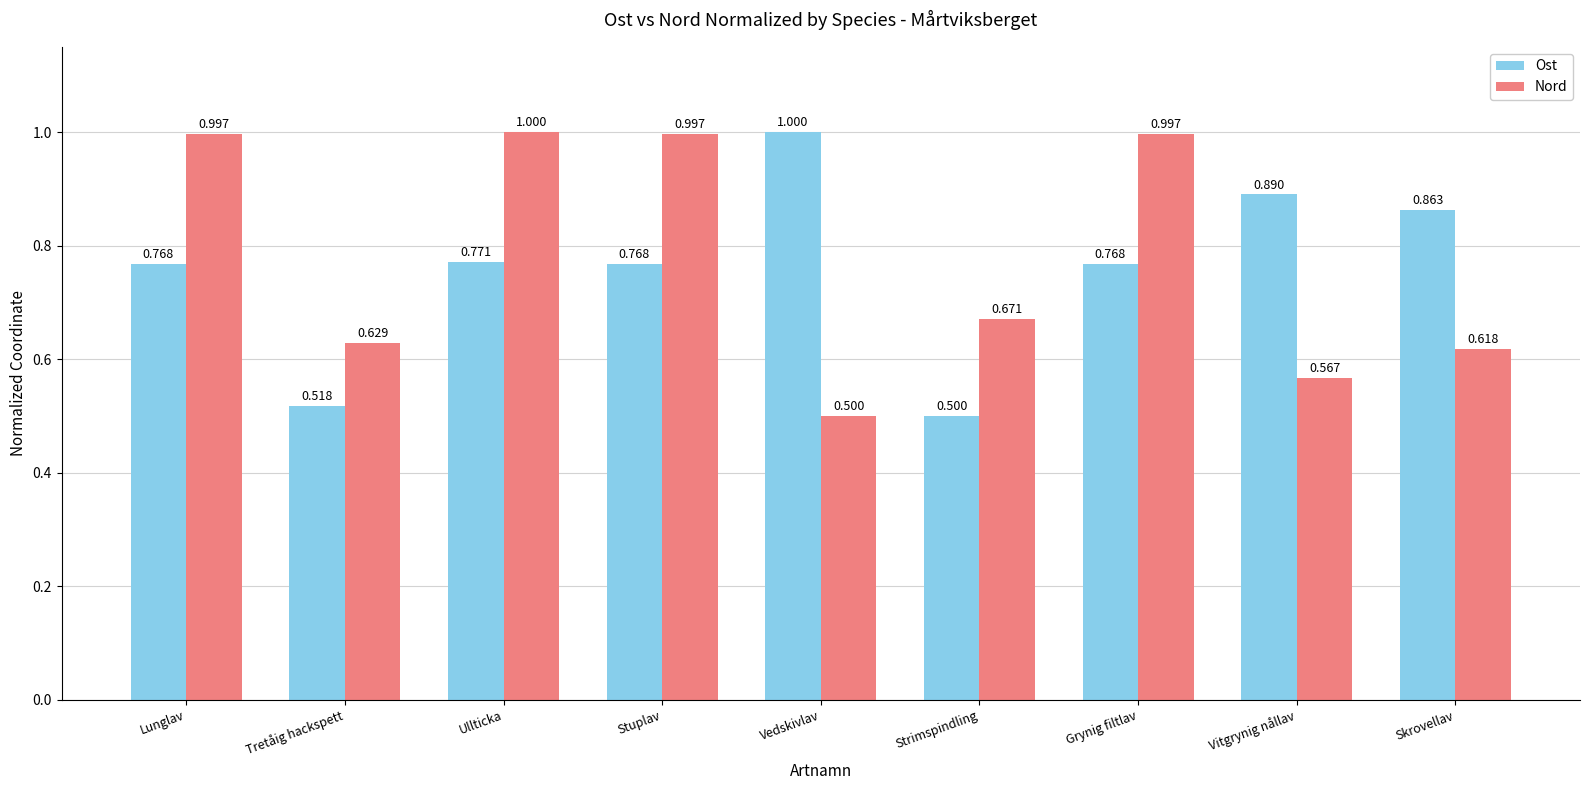

At which category is the sum across all series the highest?

Ullticka